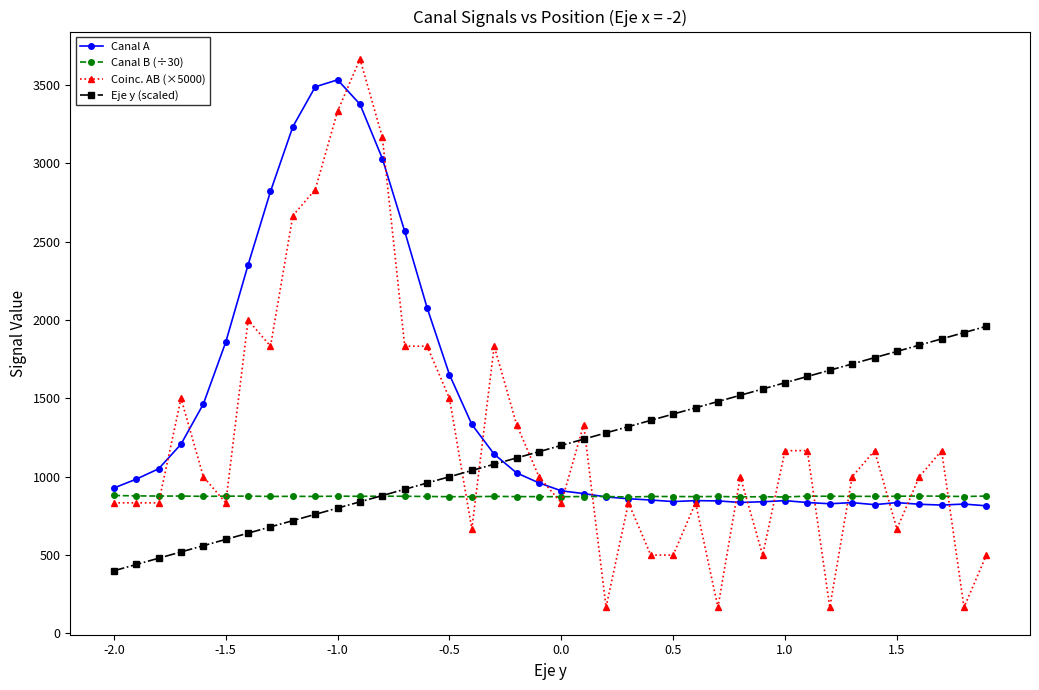

True or false: Coinc. AB (×5000) has more than 1 points higher than both neighbors.

True